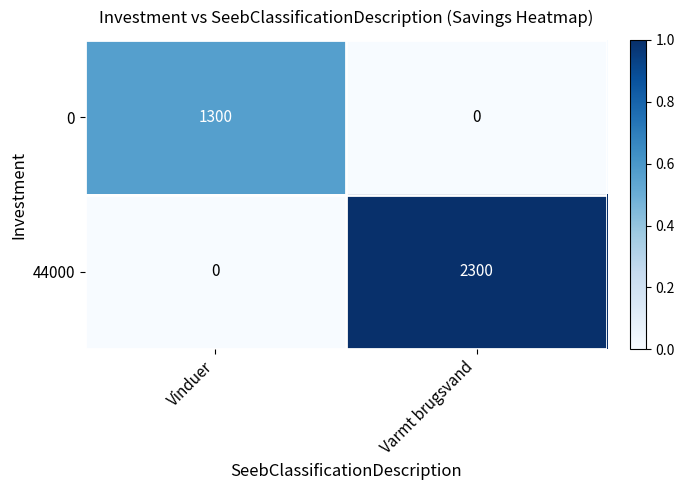

Which series has the largest total across all categories?

44000